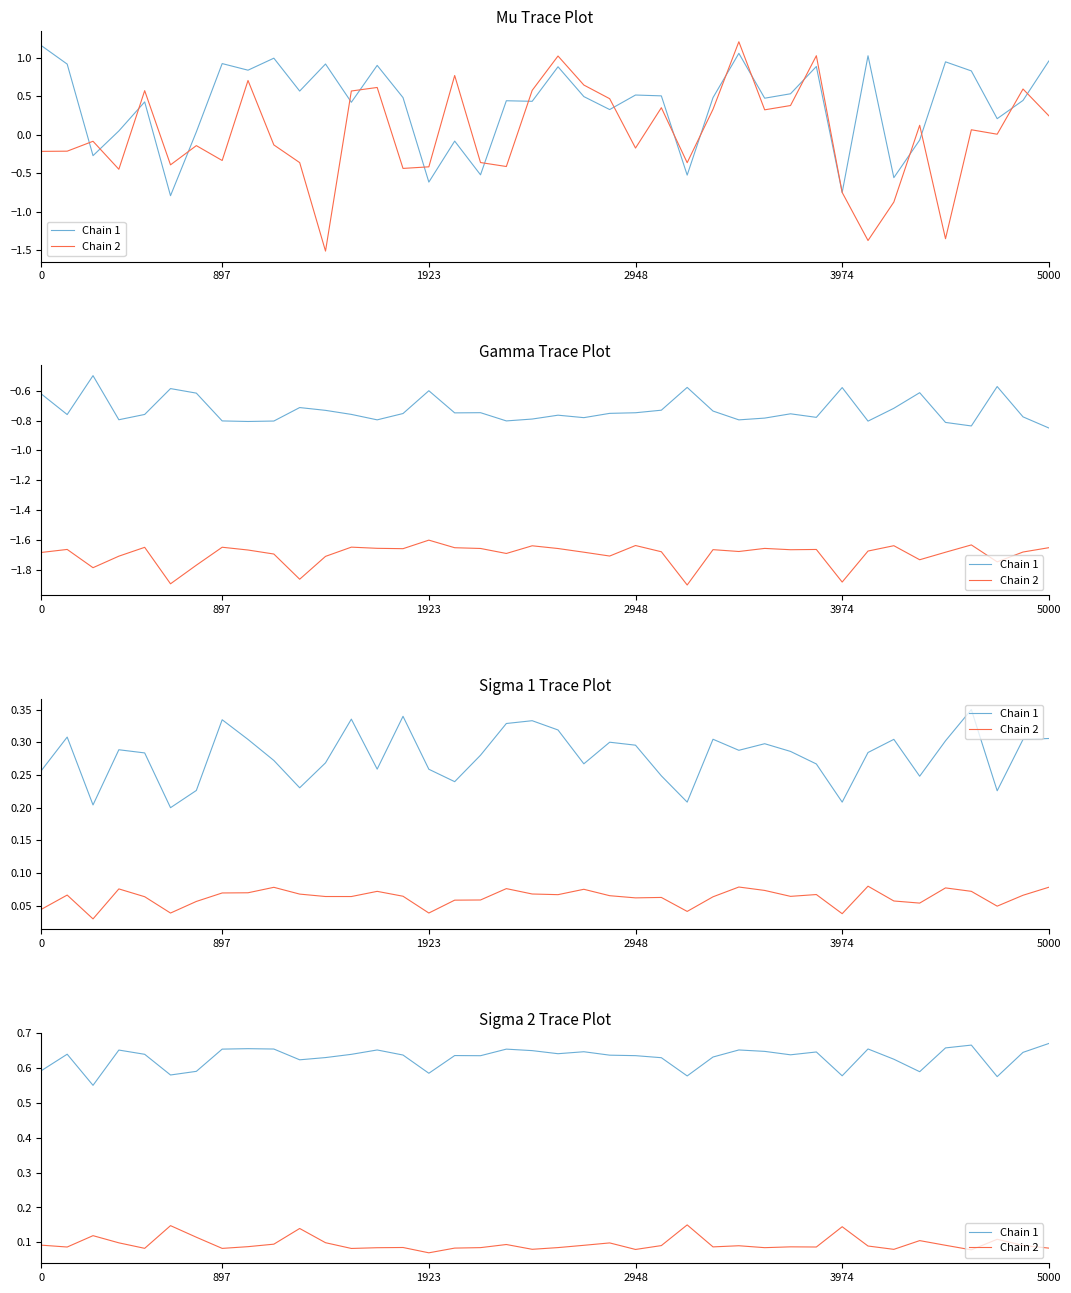

Does the chart display data point markers on the line(s)?

No